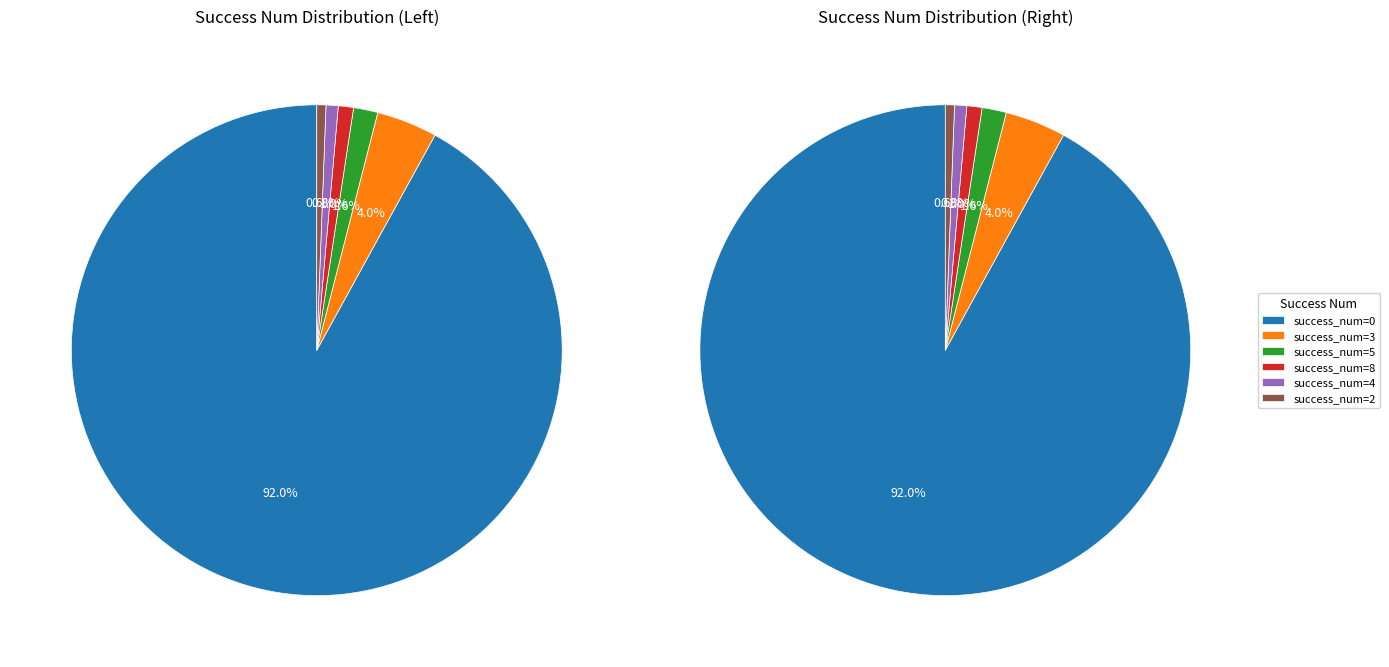

To the nearest percent, what is the average slice percentage?

17%